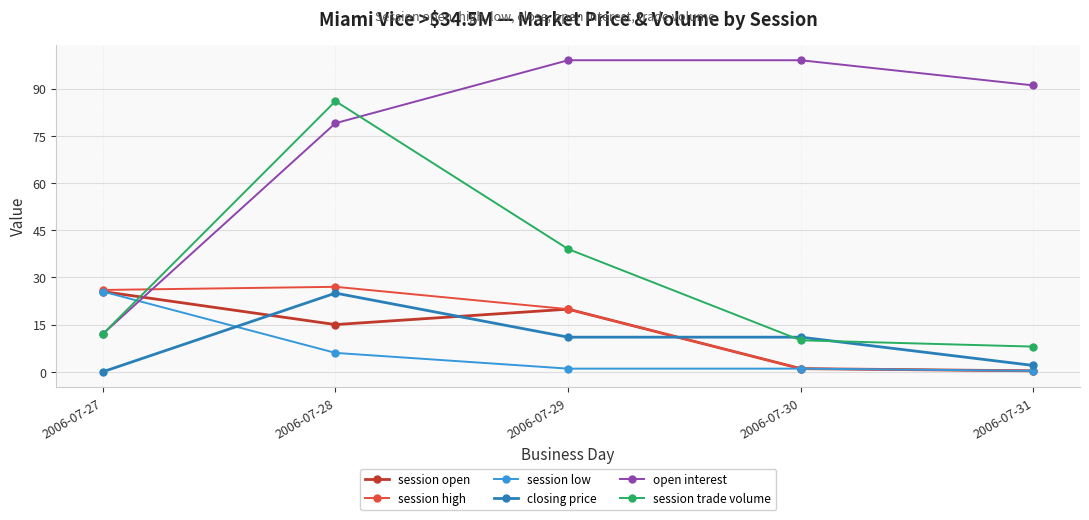

What is the approximate value of session trade volume at 2006-07-27?

12.0